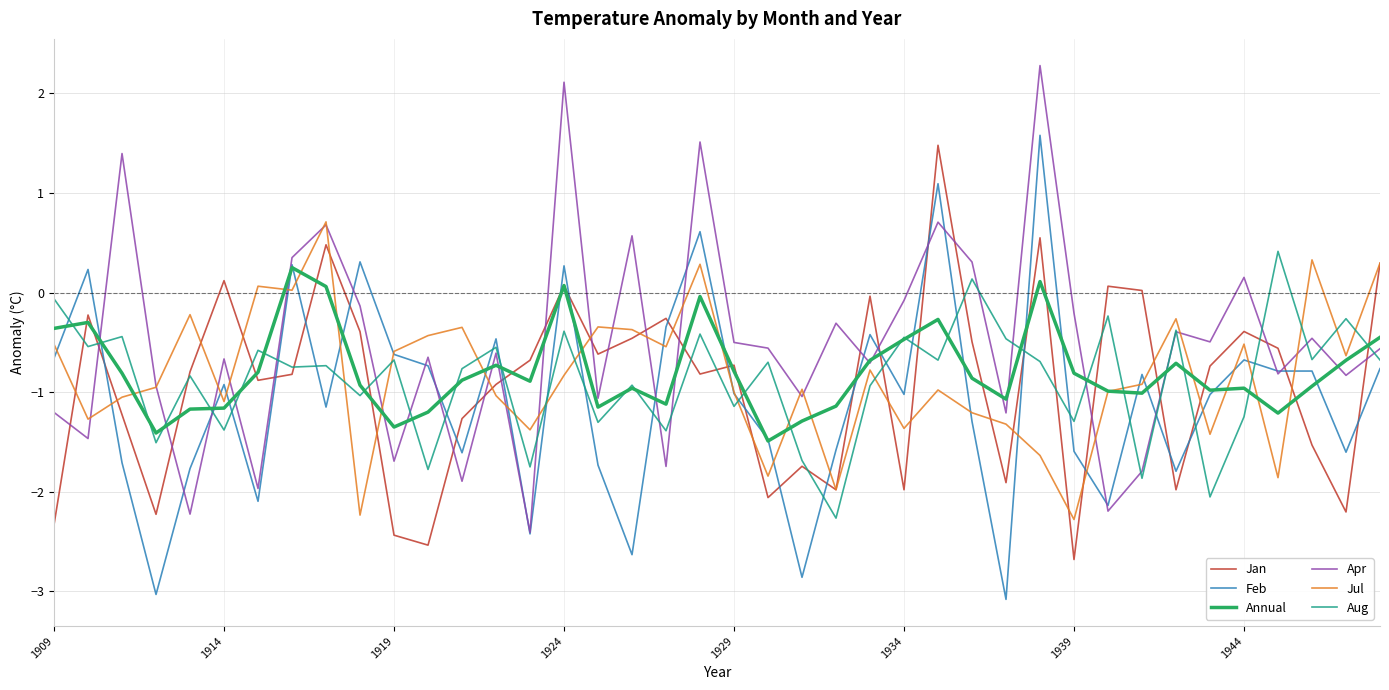

What is the highest value of the Jul series?

0.7